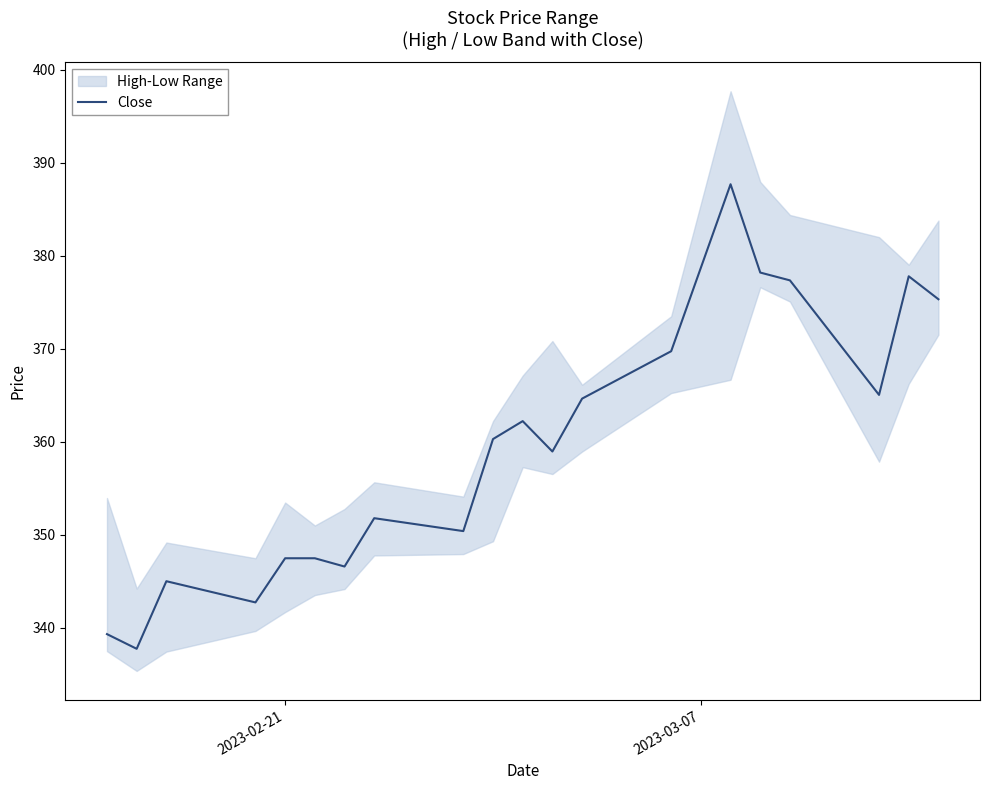

What is the maximum value shown in the chart?

387.7